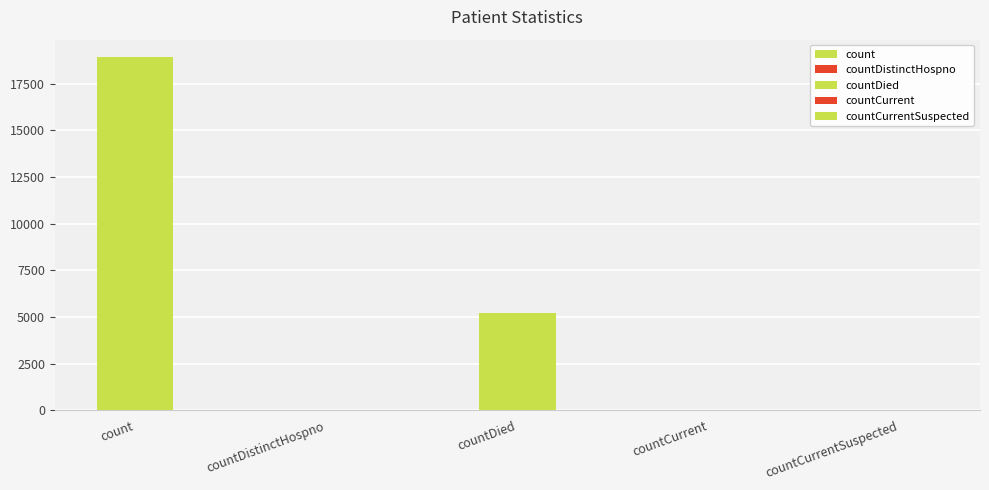

Rank the categories by value from highest to lowest.

count, countDied, countCurrent, countDistinctHospno, countCurrentSuspected